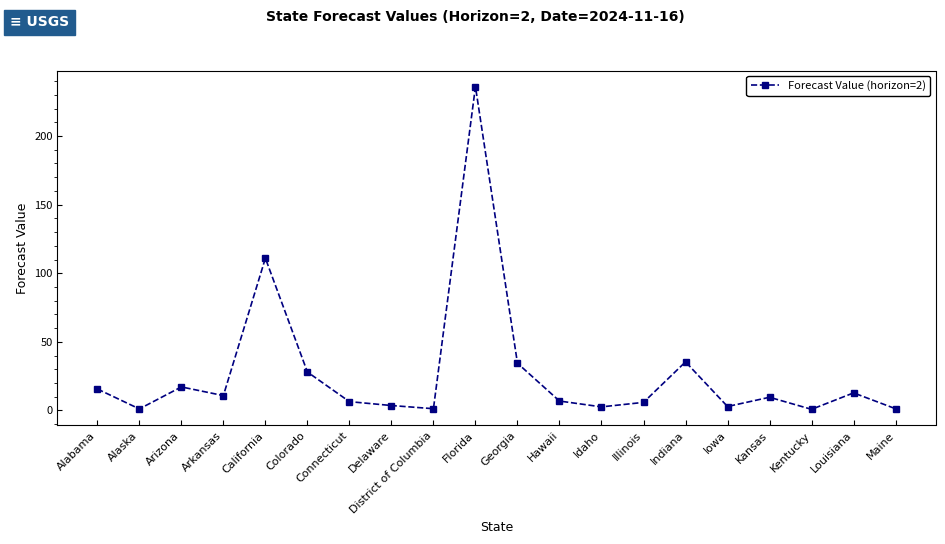

At which label does the data first exceed 9?

Alabama